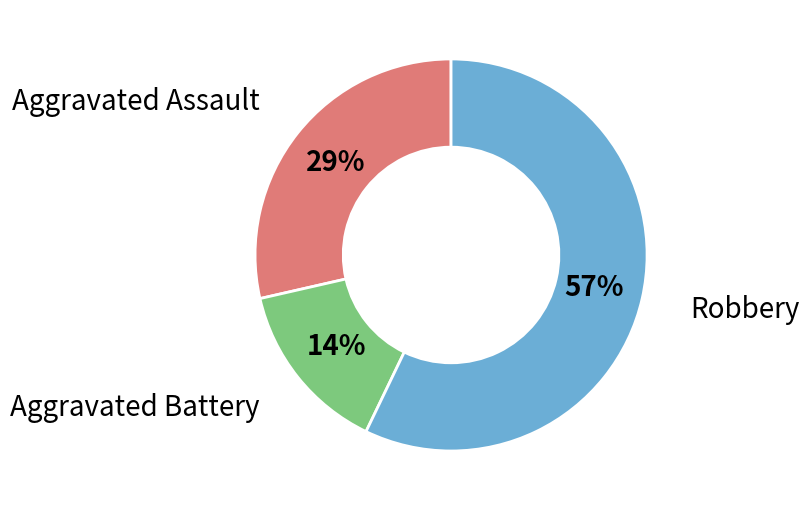

Between Robbery and Aggravated Assault, which is larger?

Robbery